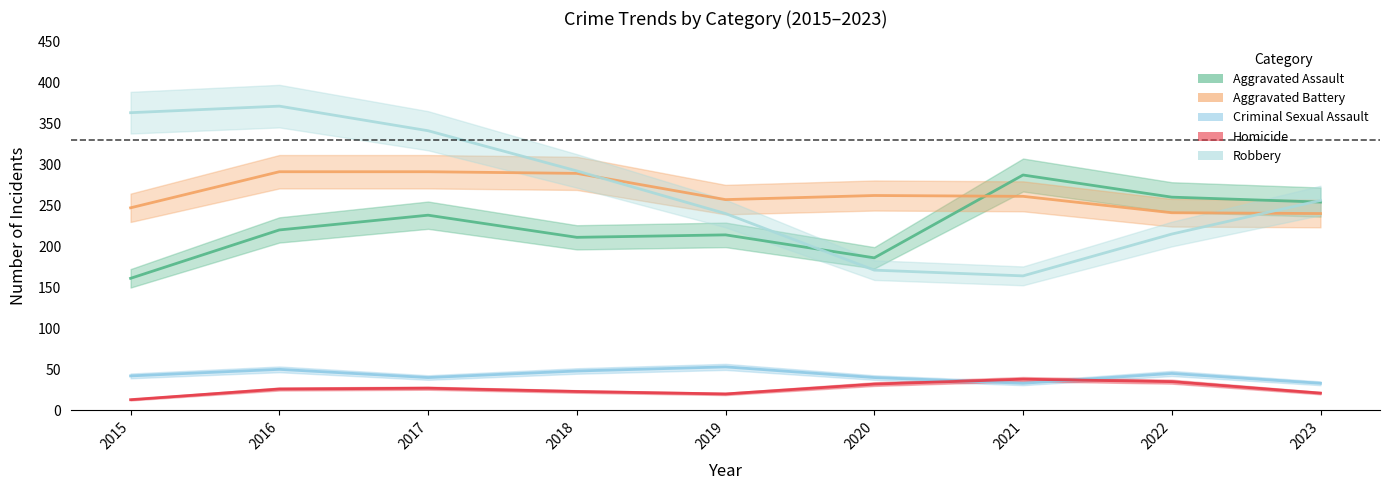

At which label is Aggravated Assault closest to 224?

2016